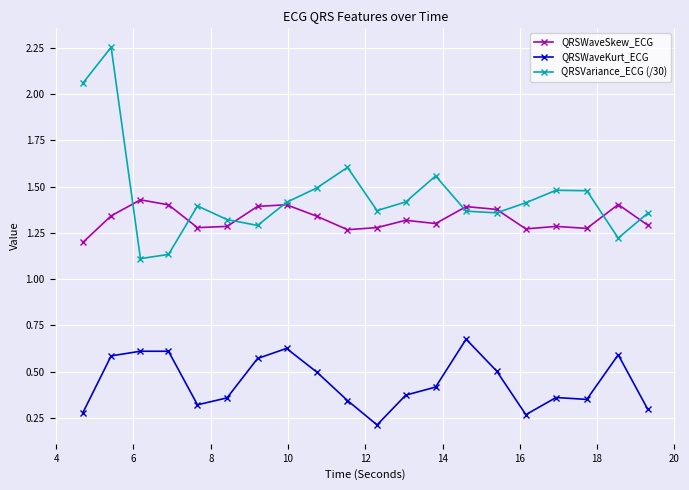

True or false: QRSVariance_ECG (/30) has more than 2 points higher than both neighbors.

True